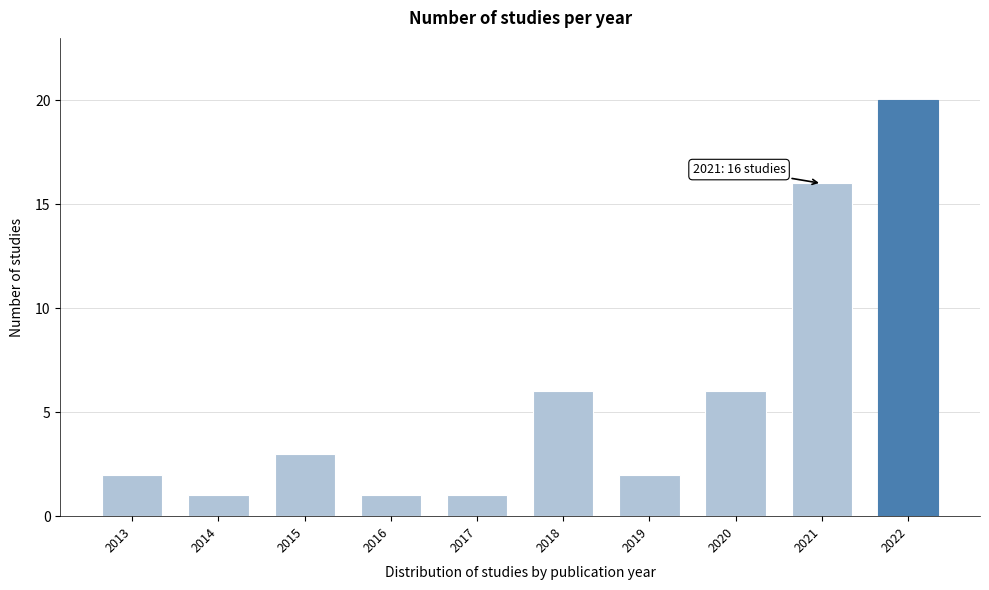

Reading right to left, extract all data points from this chart.

20	16	6	2	6	1	1	3	1	2